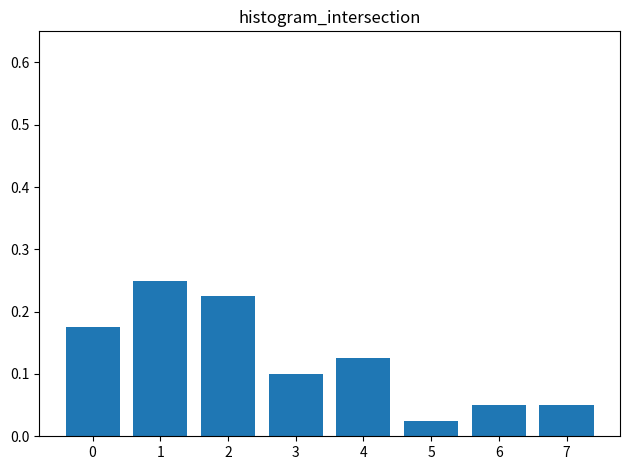

Count the values in the range 0 to 1.

8